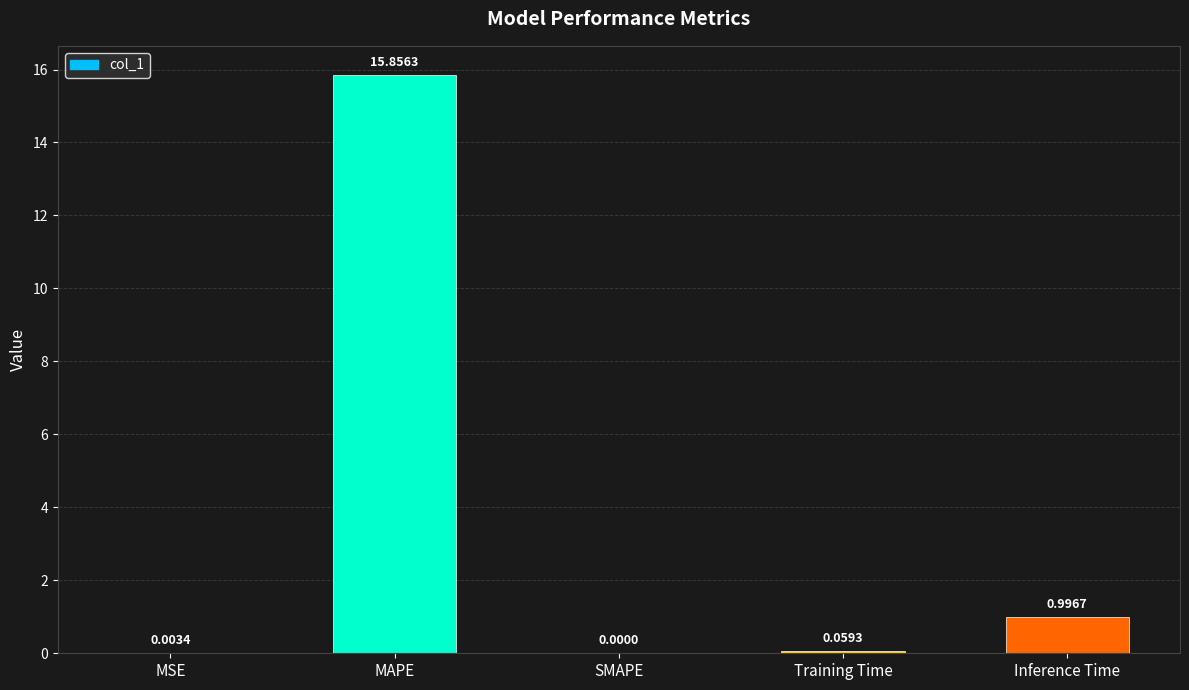

What is the sum of all values?

16.9